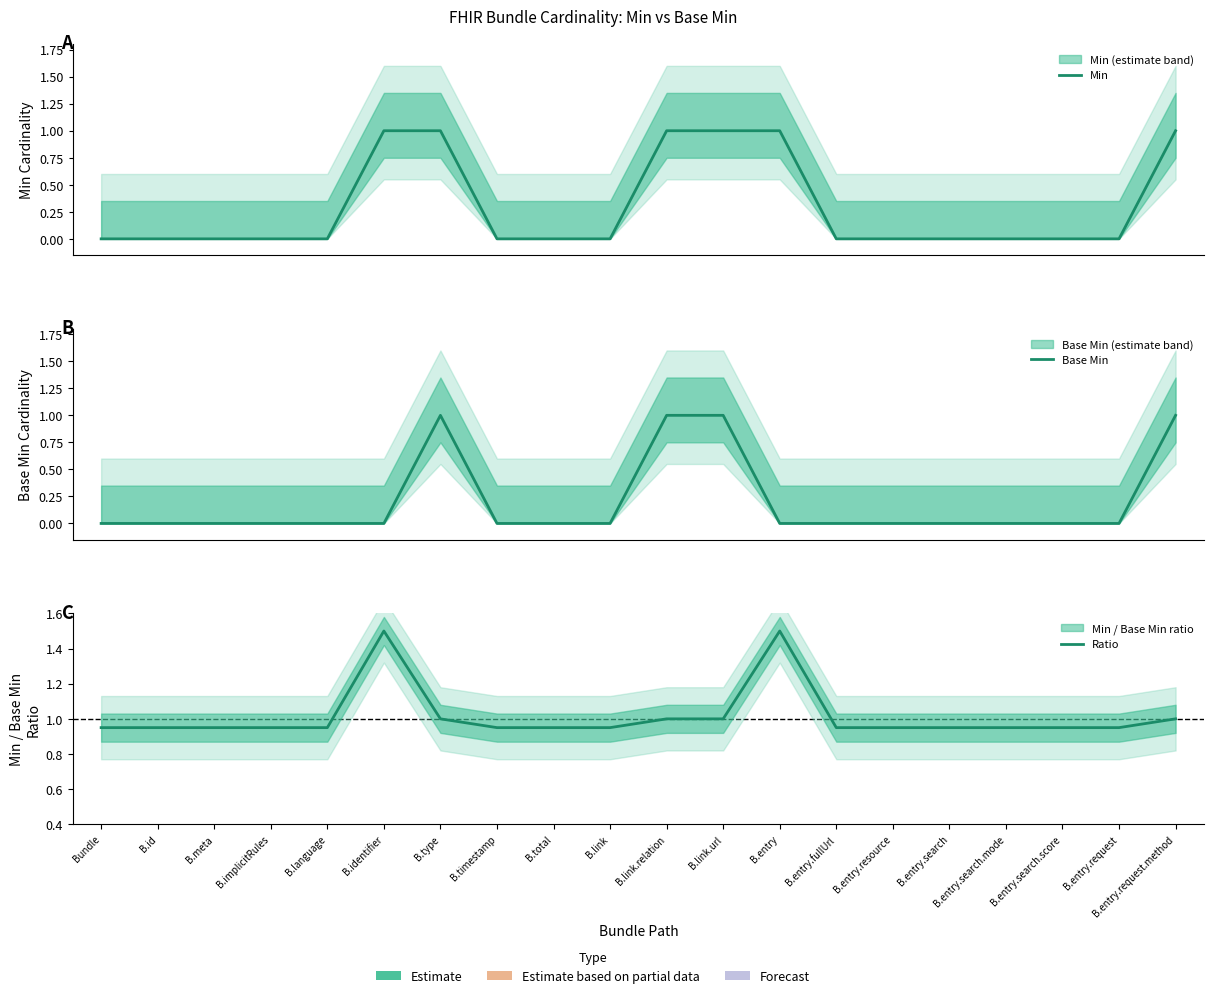

Does the chart display data point markers on the line(s)?

No